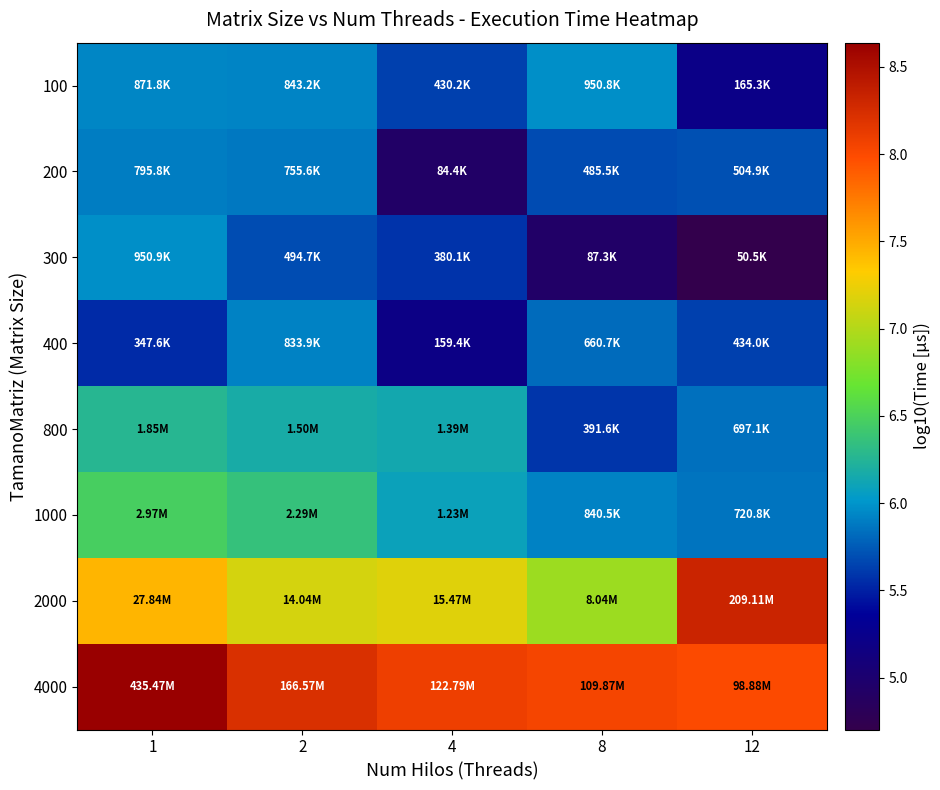

What is the total value across all series at 4?

48.9